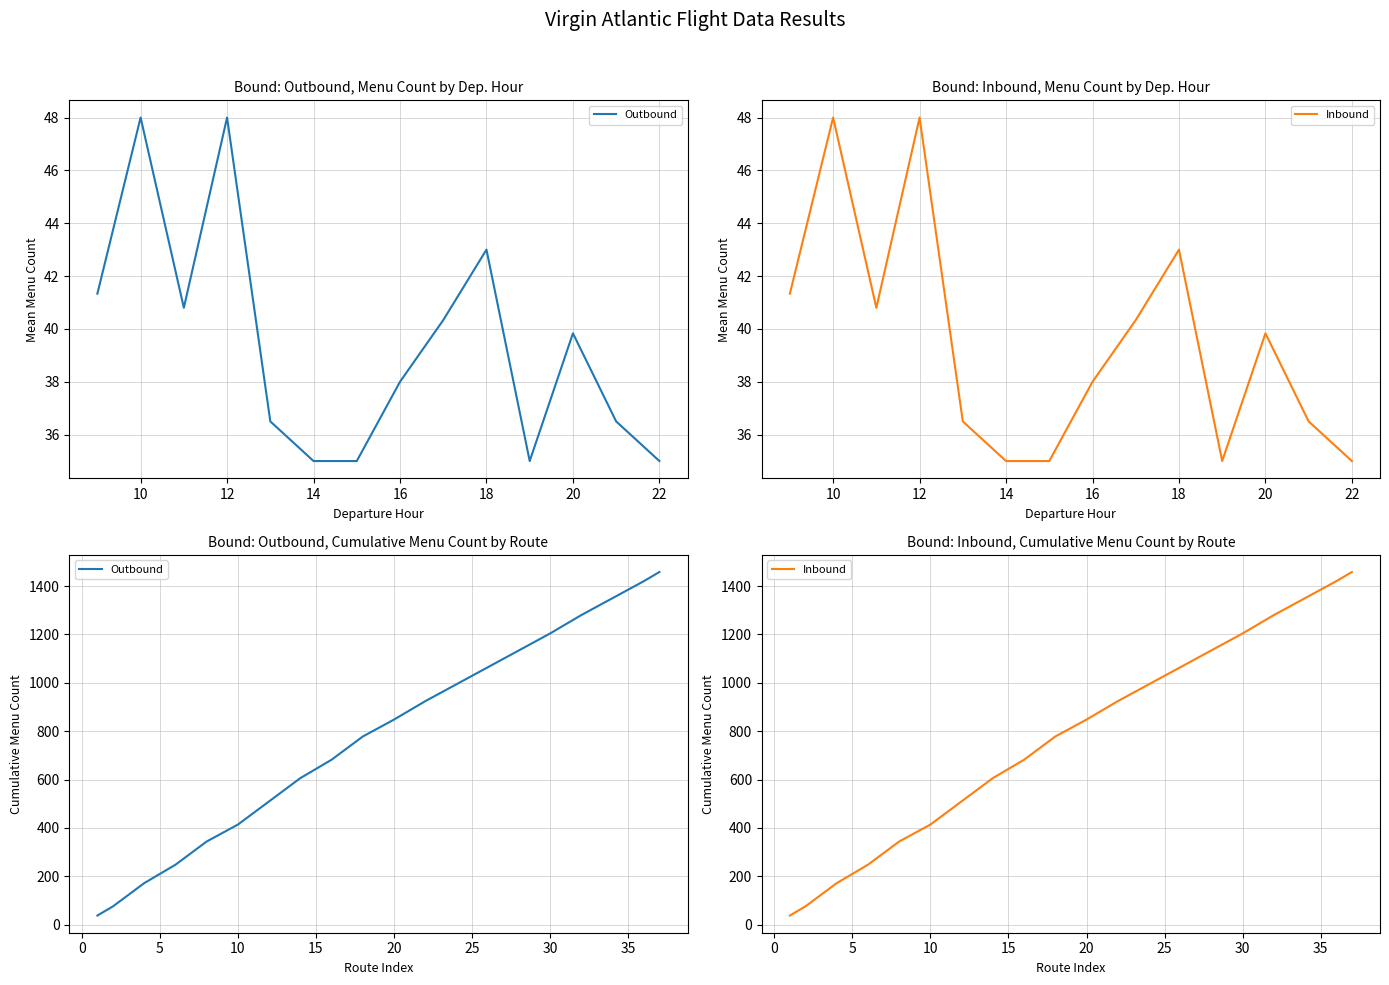

Between 14 and 33, which is larger?

33